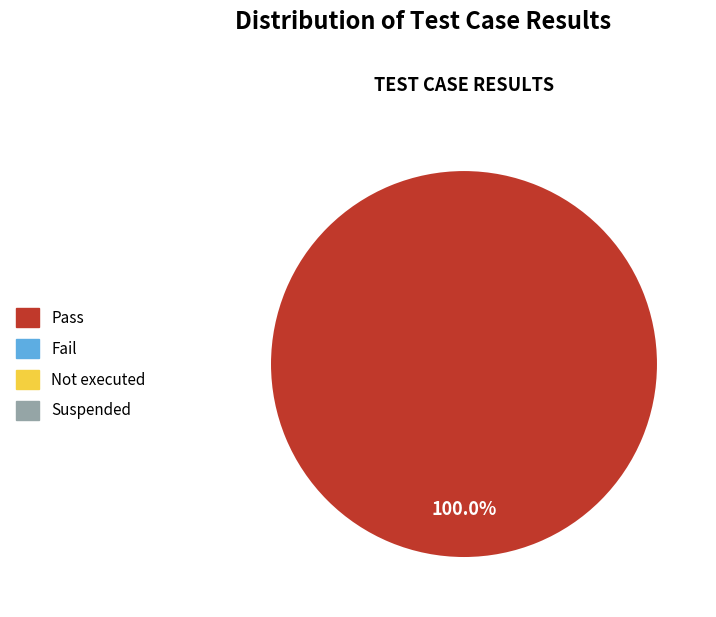

Is there a majority slice in this chart?

Yes